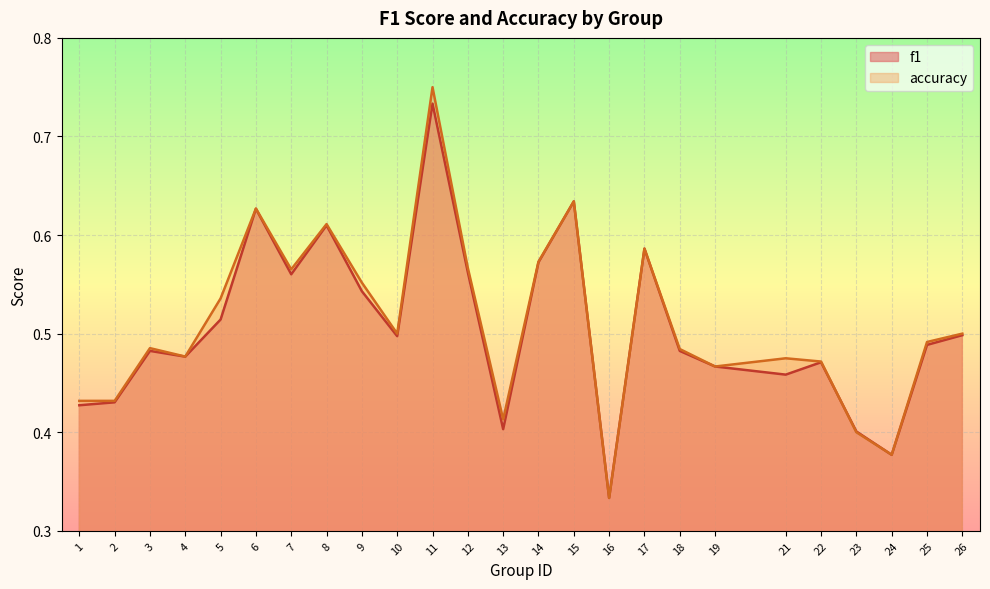

True or false: accuracy has more than 0 points higher than both neighbors.

True